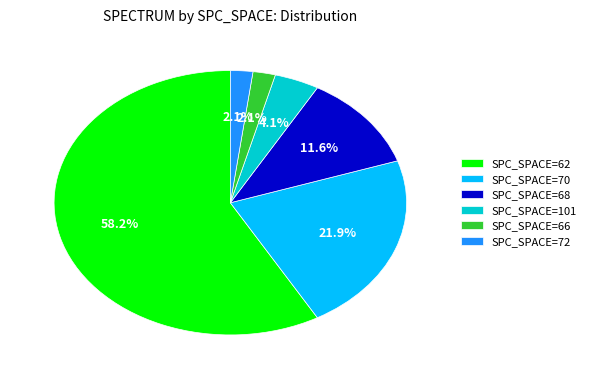

Which slice represents more than half of the pie?

SPC_SPACE=62